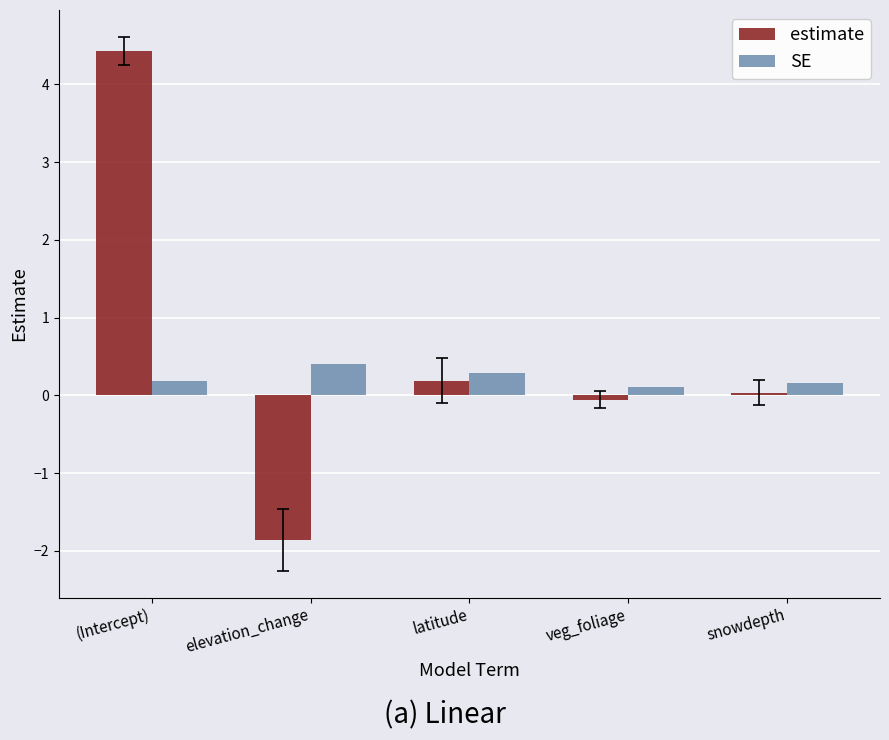

Rank the series at elevation_change from highest to lowest value.

SE, estimate